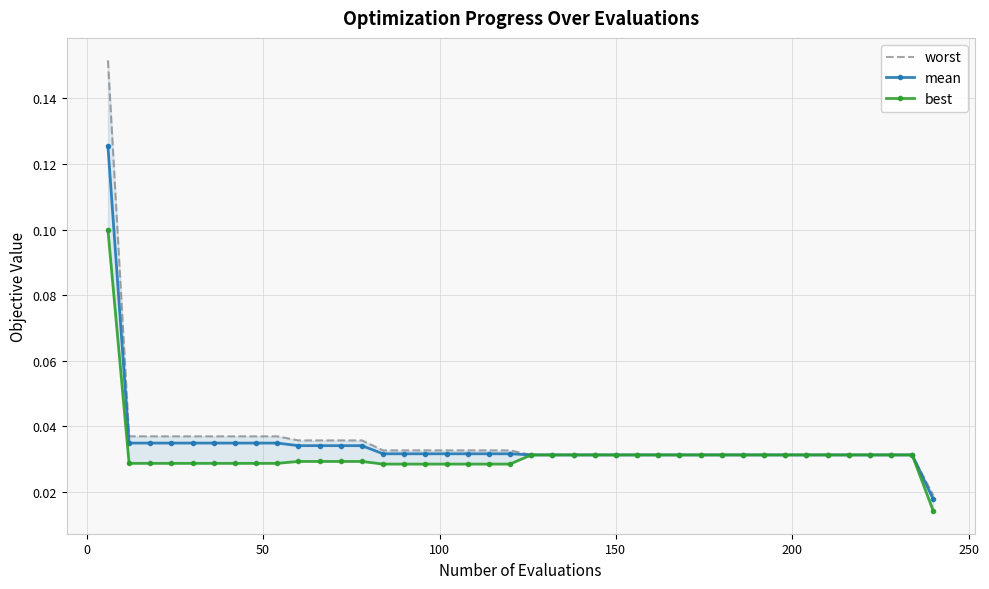

Which series has the largest total across all categories?

worst